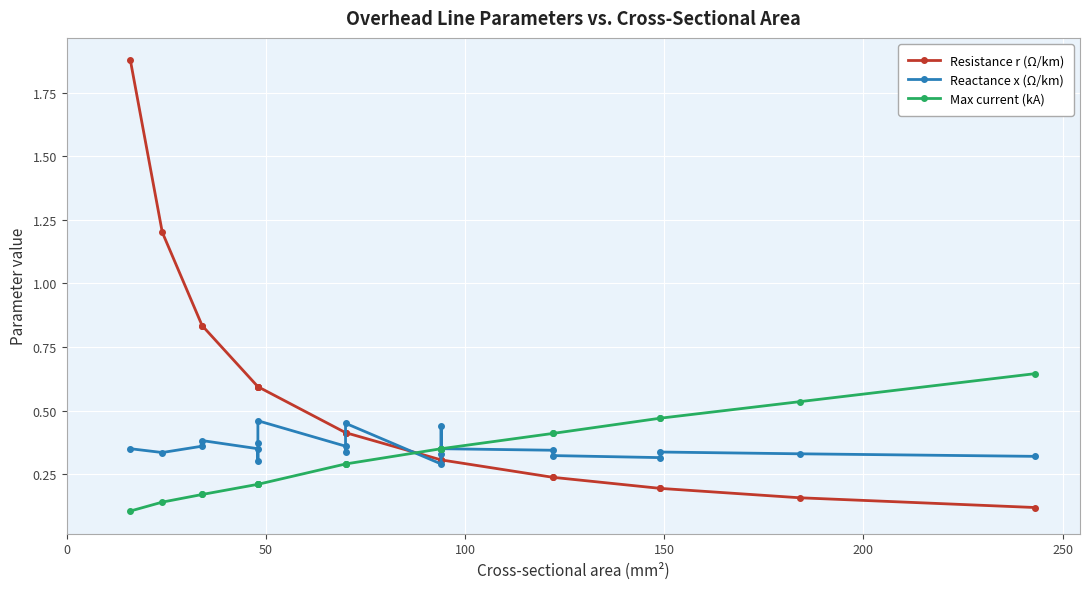

Reading left to right, what are all the values shown in this chart?

Resistance r (Ω/km): 1.9	1.2	0.8	0.8	0.6	0.6	0.6	0.6	0.4	0.4	0.4	0.3	0.3	0.3	0.3	0.2	0.2	0.2	0.2	0.2	0.1
Reactance x (Ω/km): 0.3	0.3	0.4	0.4	0.3	0.3	0.4	0.5	0.4	0.3	0.5	0.3	0.3	0.4	0.3	0.3	0.3	0.3	0.3	0.3	0.3
Max current (kA): 0.1	0.1	0.2	0.2	0.2	0.2	0.2	0.2	0.3	0.3	0.3	0.3	0.3	0.3	0.3	0.4	0.4	0.5	0.5	0.5	0.6